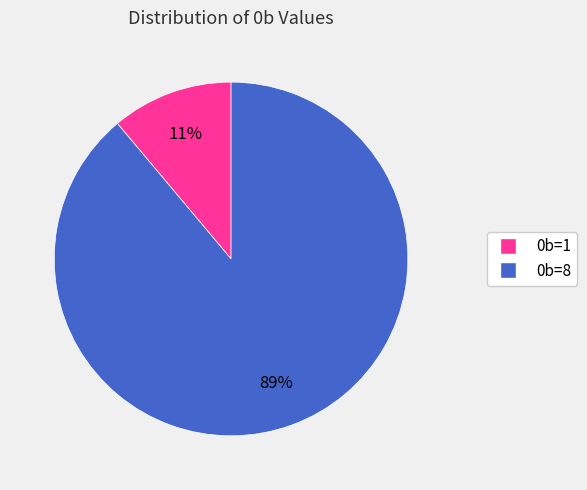

Which category accounts for the majority?

0b=8